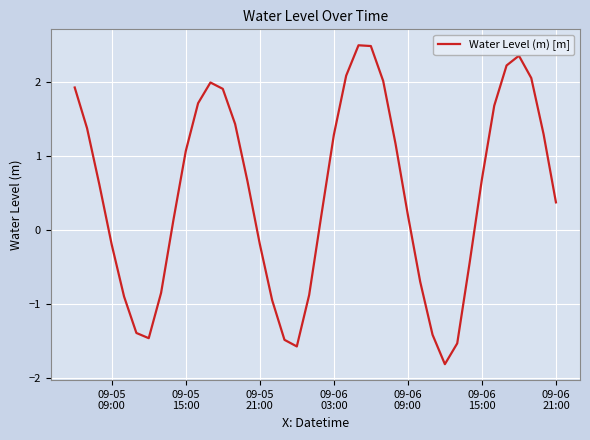

What is the difference between the maximum and minimum values?

4.3